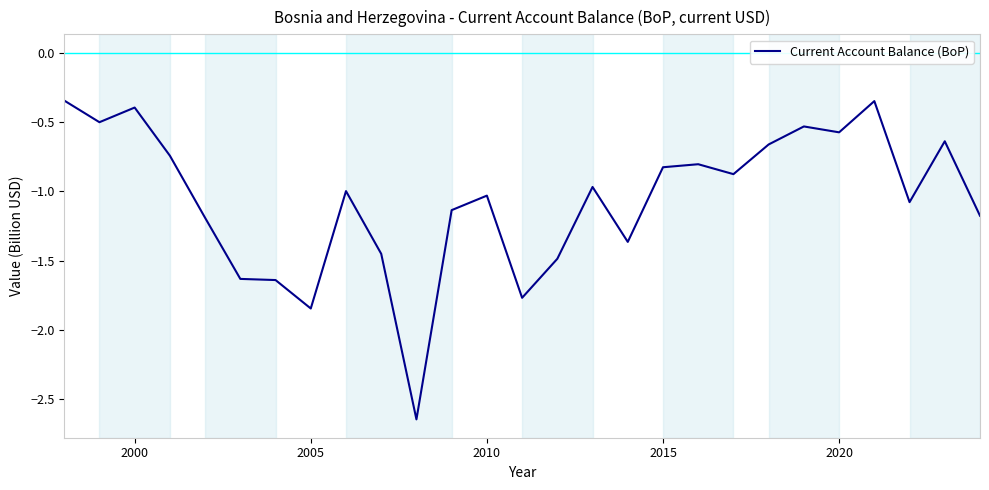

What is the difference between the maximum and minimum values?

2.3